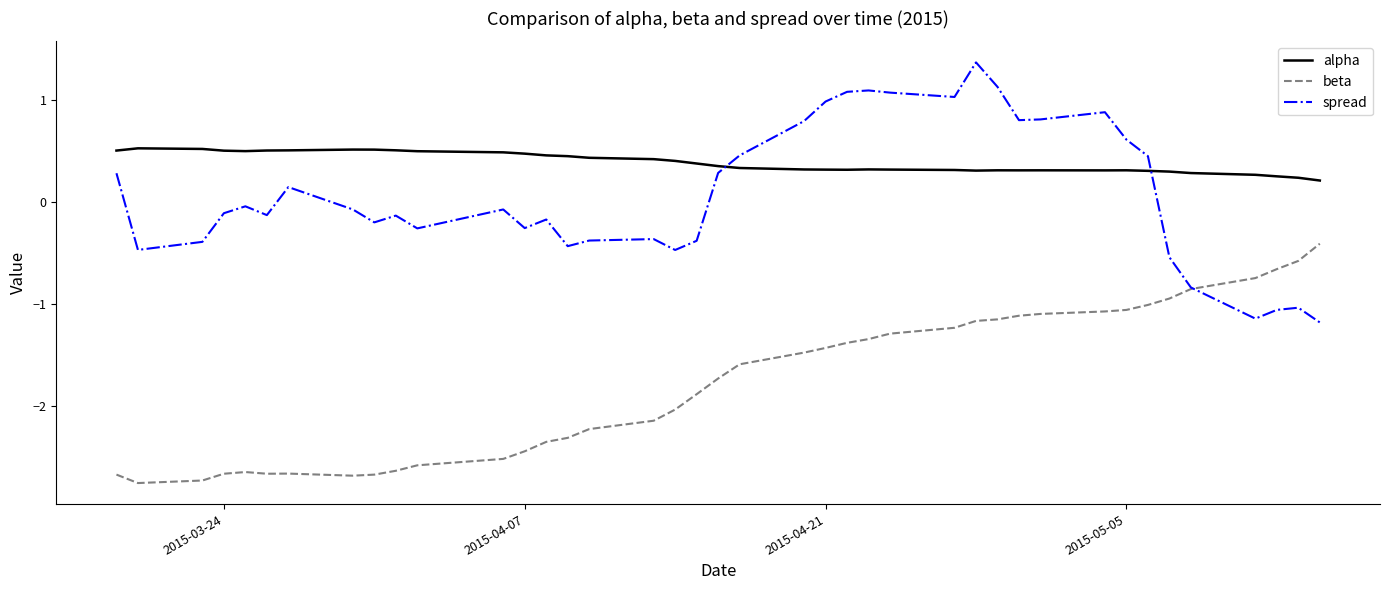

True or false: beta and alpha intersect in this chart.

False